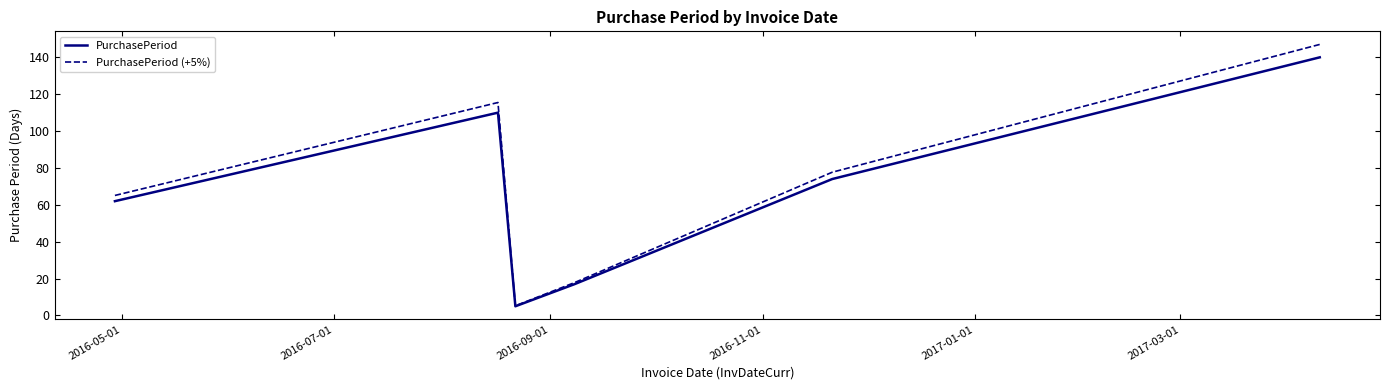

What is the greatest value displayed?

147.0